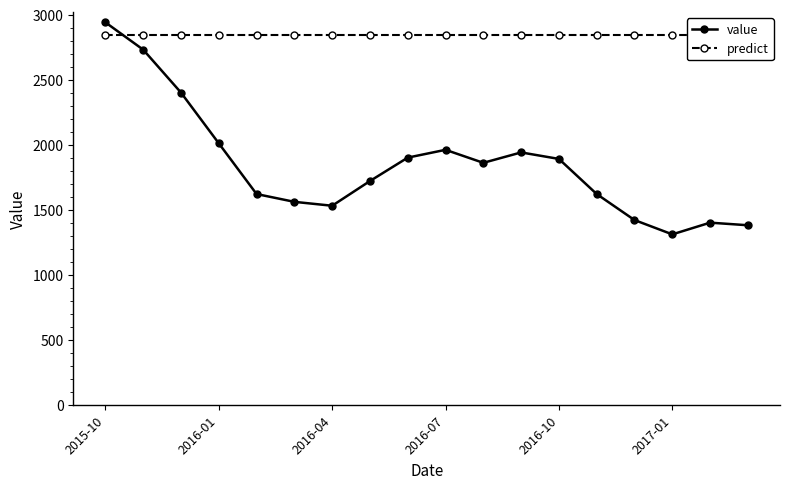

Does the chart have visible grid lines?

No